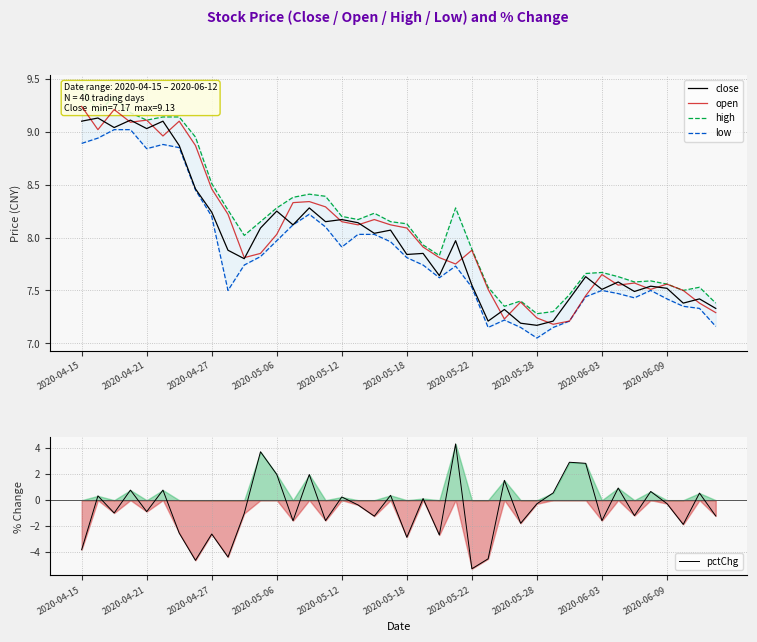

What is the maximum value for low?

9.0